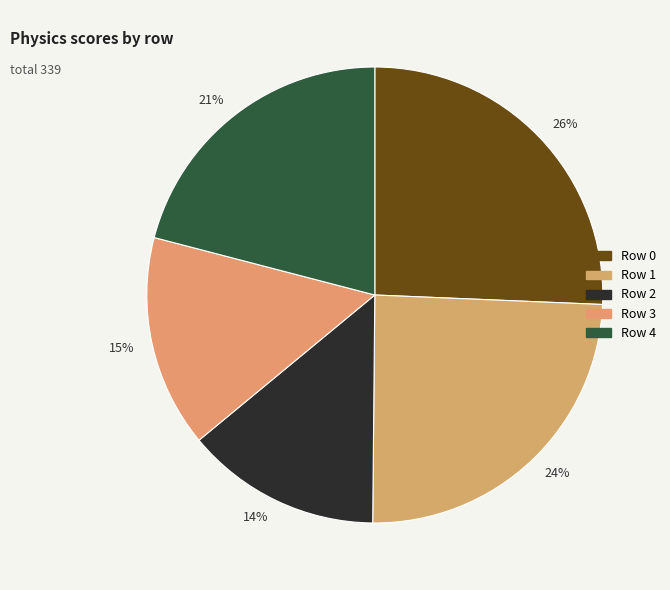

To the nearest percent, what is the average slice percentage?

20%